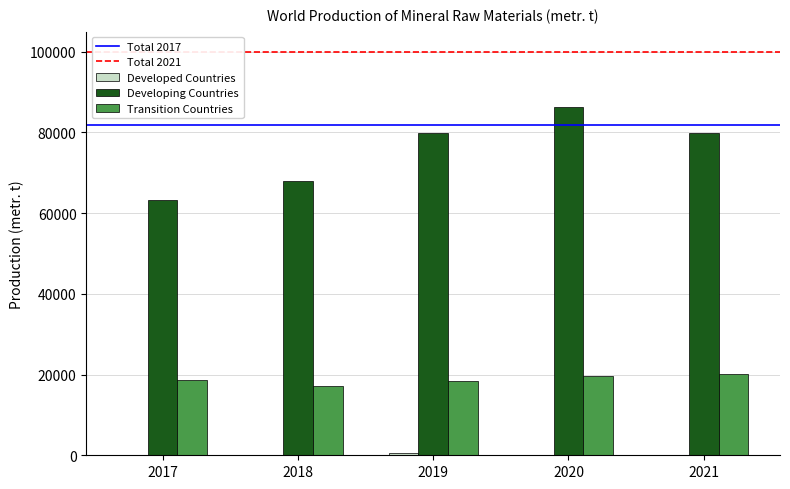

What is the sum of all Developing Countries values?

377171